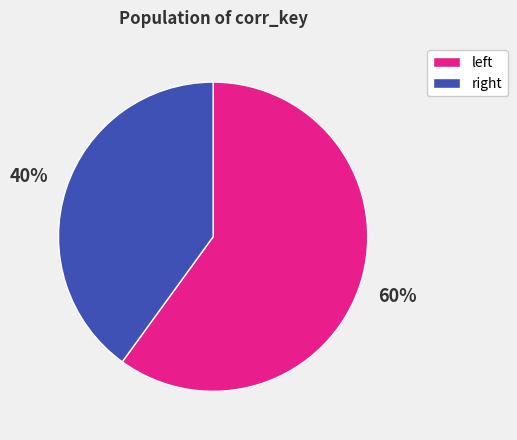

Which slice is the largest?

left